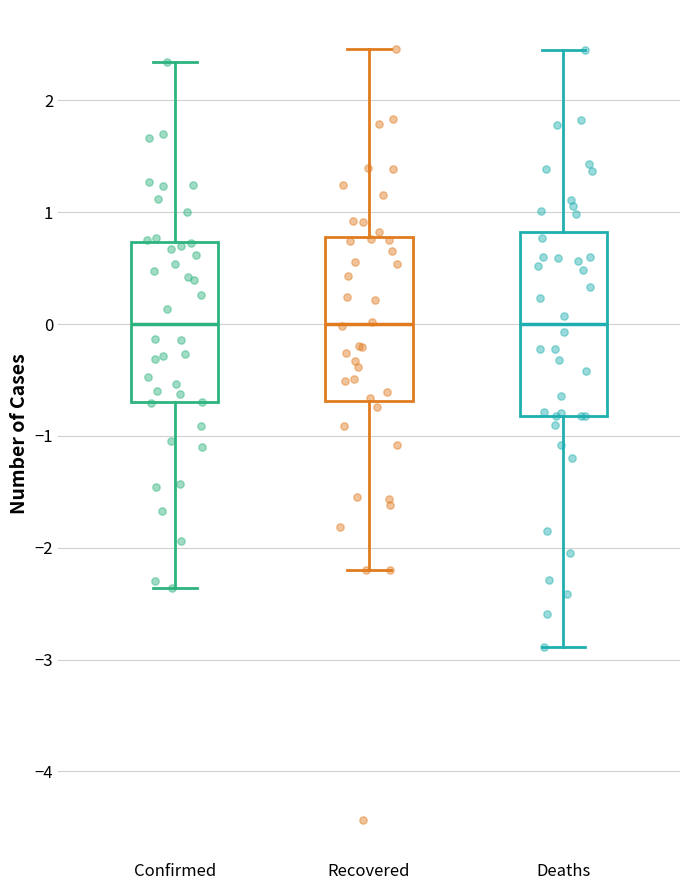

Reading left to right, transcribe this box plot: for each box, give where its median line is, the range the box spans, and where its two whiskers end, as read against the y-axis. The values are not printed on the chart, so give them approximately, as read against the axis.

Confirmed: median 0.0, box -0.7 to 0.7, whiskers -2.4 to 2.3
Recovered: median 0.0, box -0.7 to 0.8, whiskers -2.2 to 2.5
Deaths: median 0.0, box -0.8 to 0.8, whiskers -2.9 to 2.4